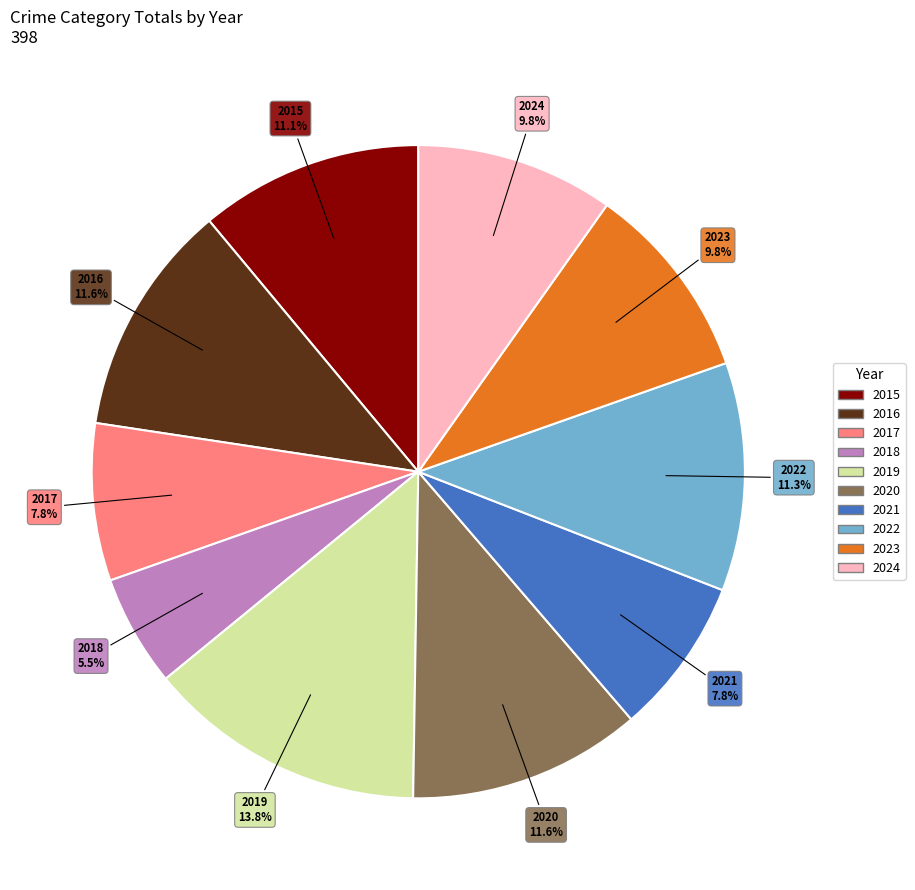

Is there any slice that represents more than half of the pie?

No